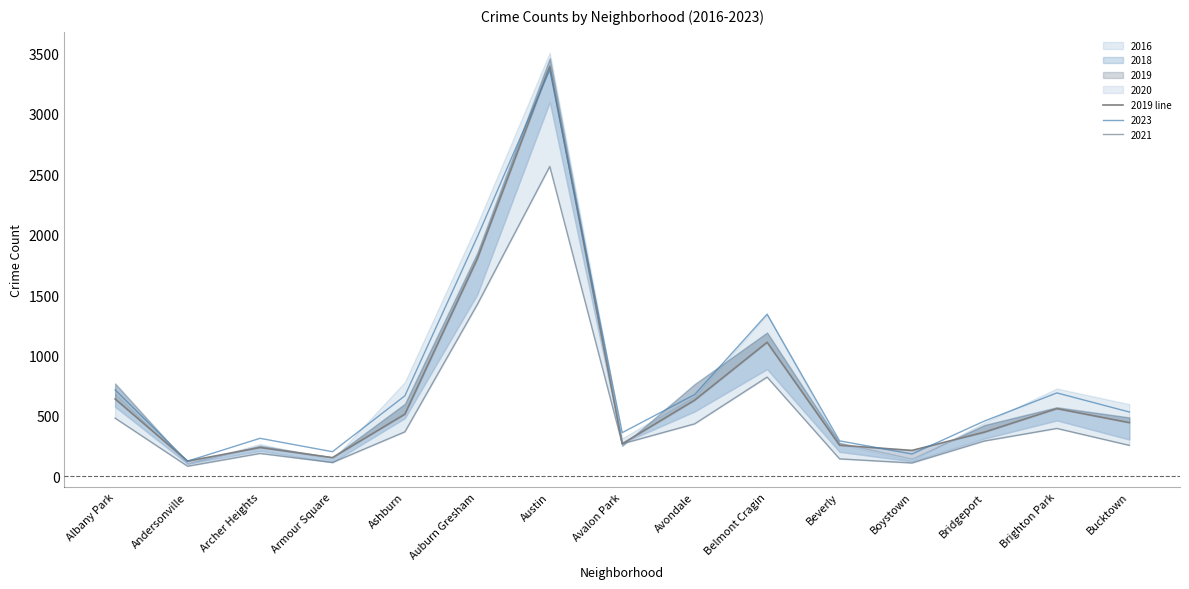

What is the change in value from Archer Heights to Avalon Park?

+31